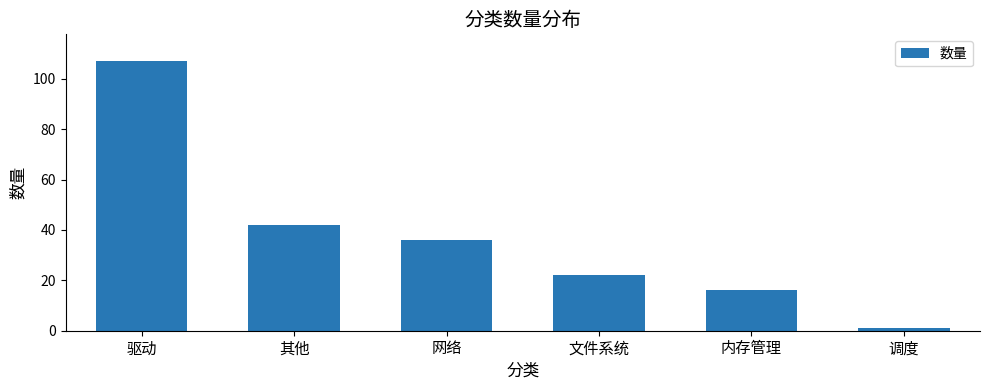

What is the ratio of the value at 调度 to the value at 内存管理?

0.1